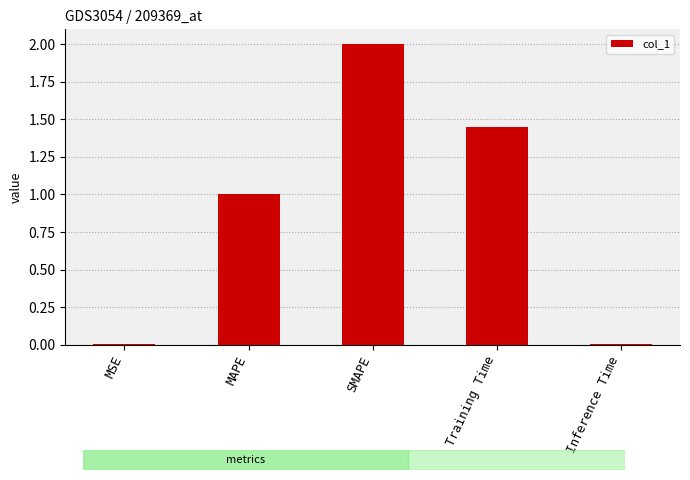

What is the maximum value shown in the chart?

2.0